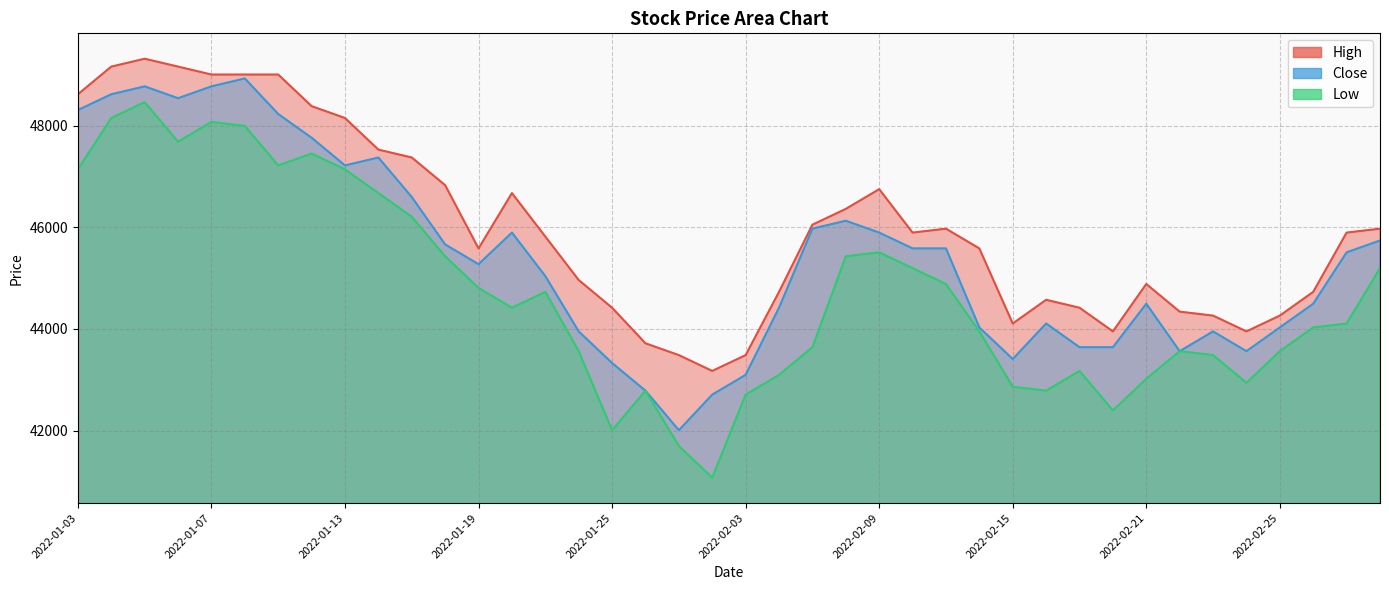

Which category has the highest value in the High series?

2022-01-05